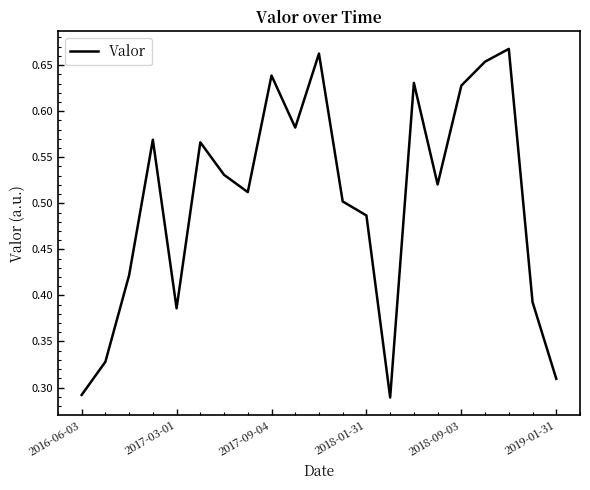

How many interior local peaks (higher than both neighbors) does the data have?

6